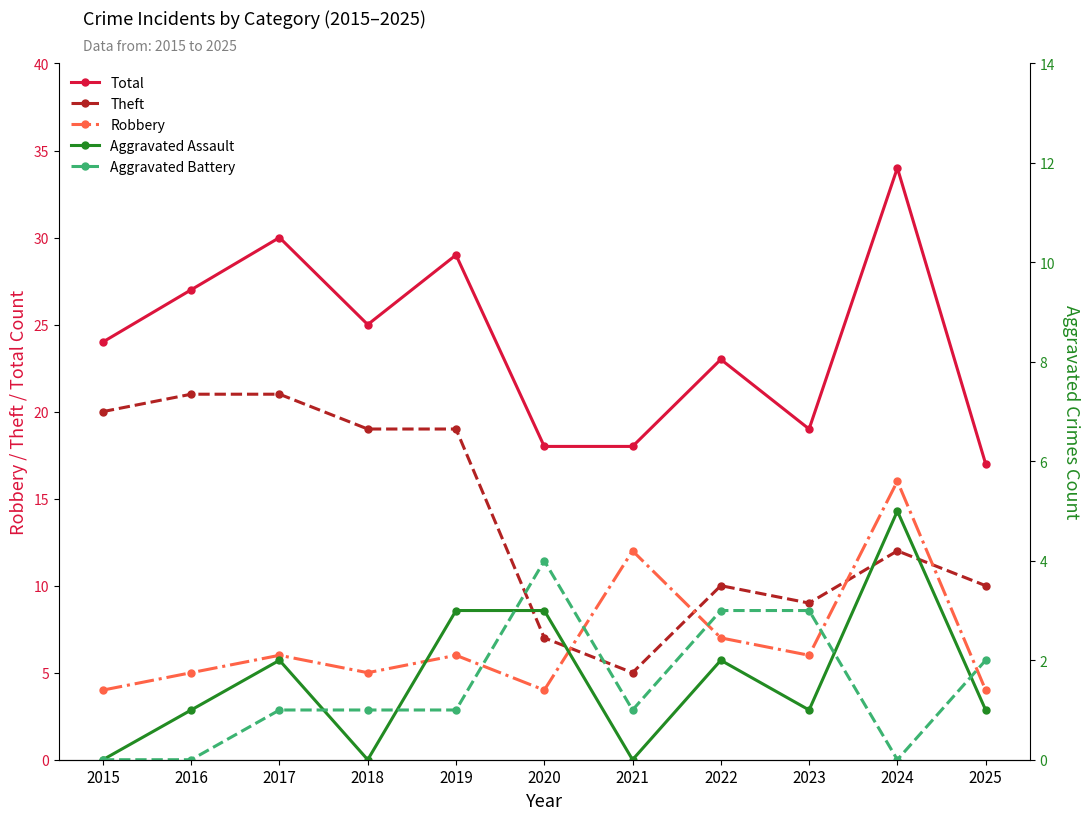

What is the difference between the maximum and second lowest values in the Aggravated Assault series?

5